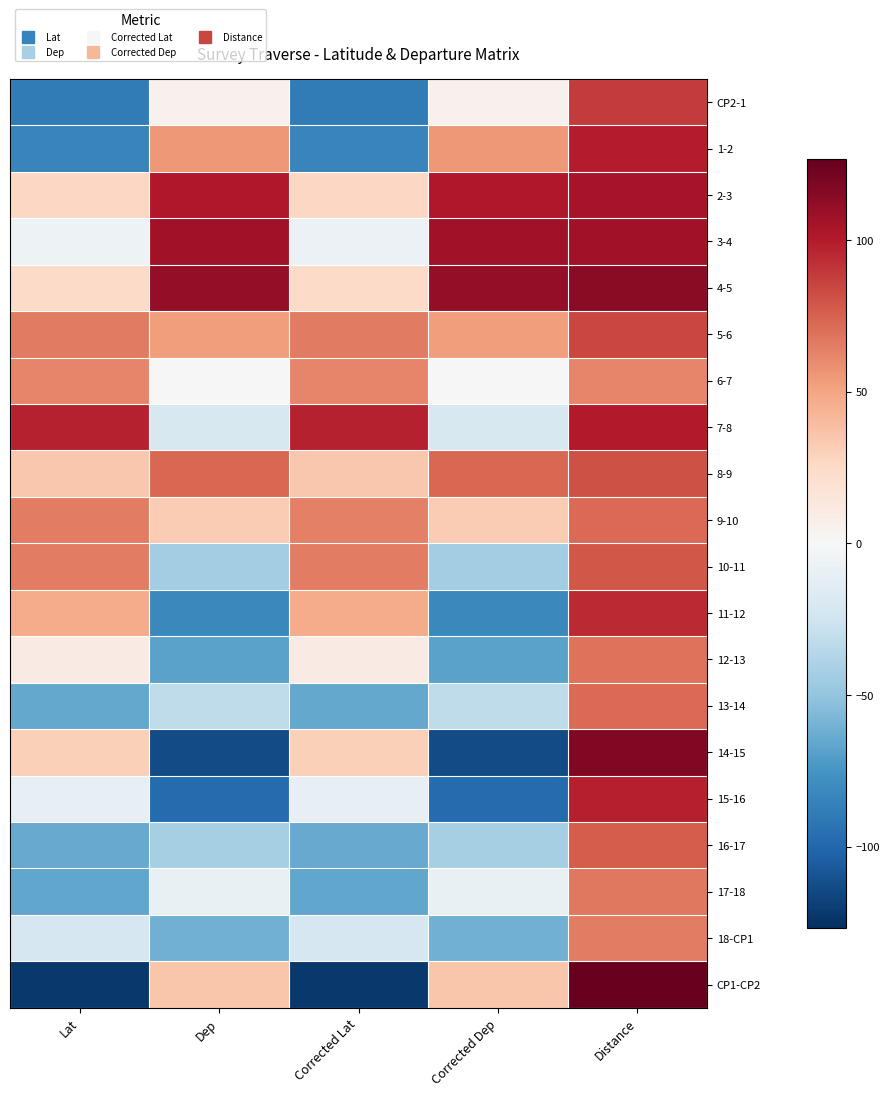

What is the difference between the highest and lowest values at Distance?

64.9